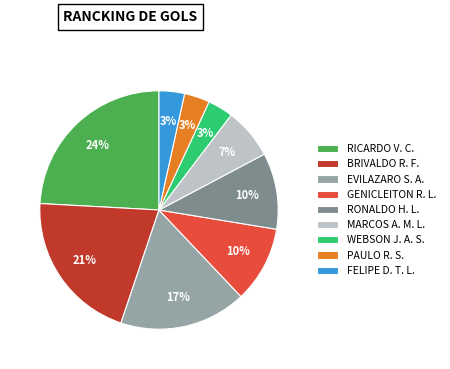

Count the number of slices in the pie.

9